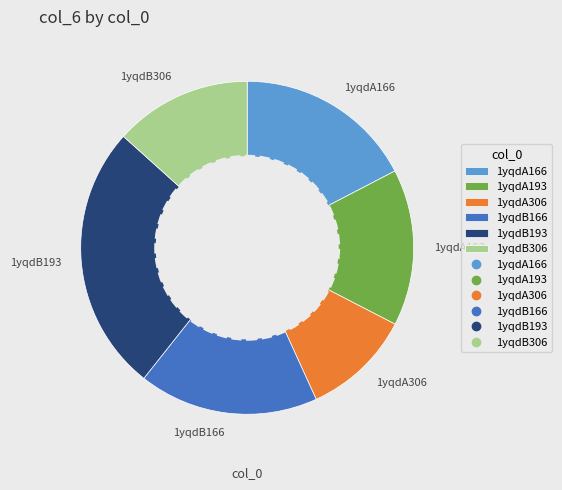

True or false: 1yqdA193 accounts for 3% of the total.

False